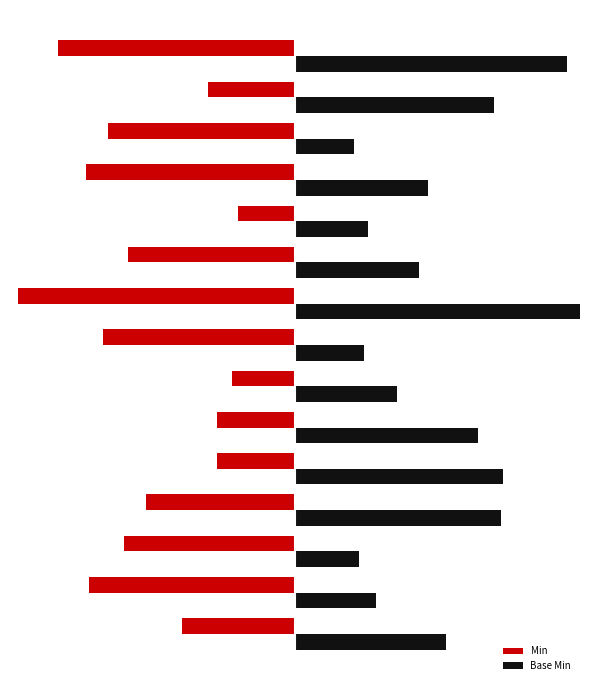

What is the value of the Min bar at the 8th from the left?

-1.1